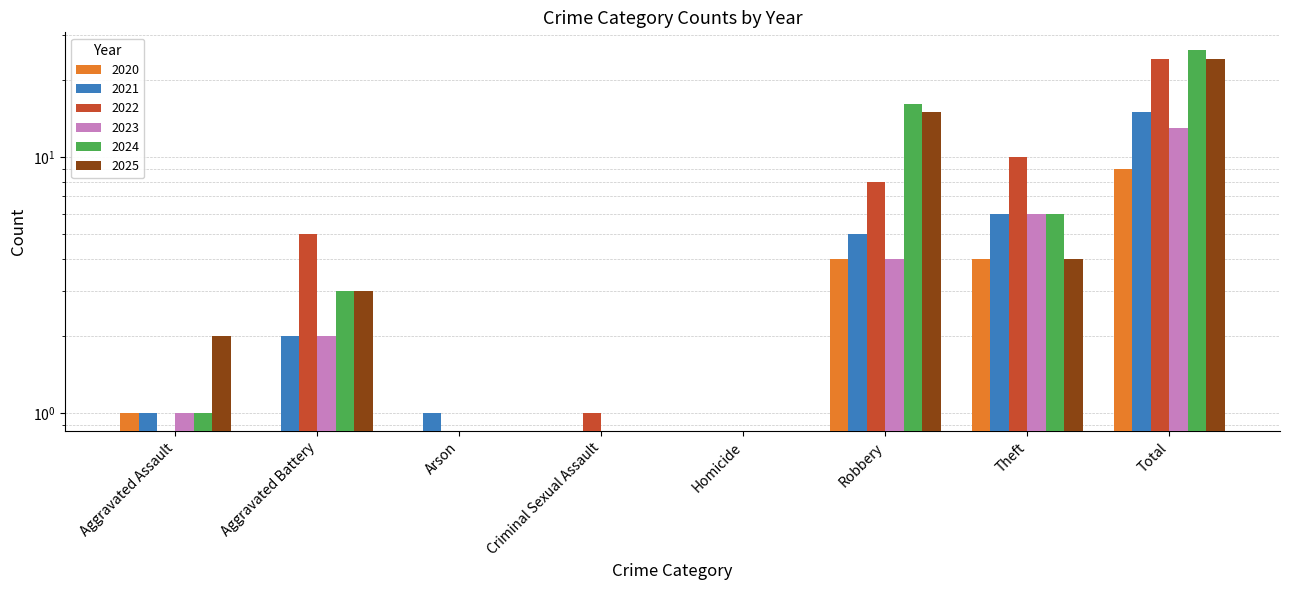

What is the difference between the highest and lowest values at Aggravated Assault?

2